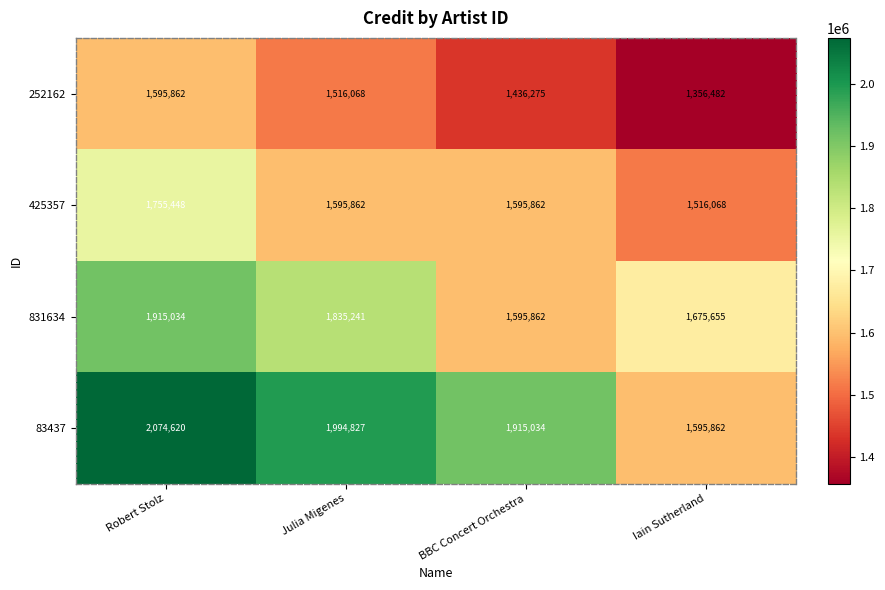

Which series has the largest total across all categories?

83437